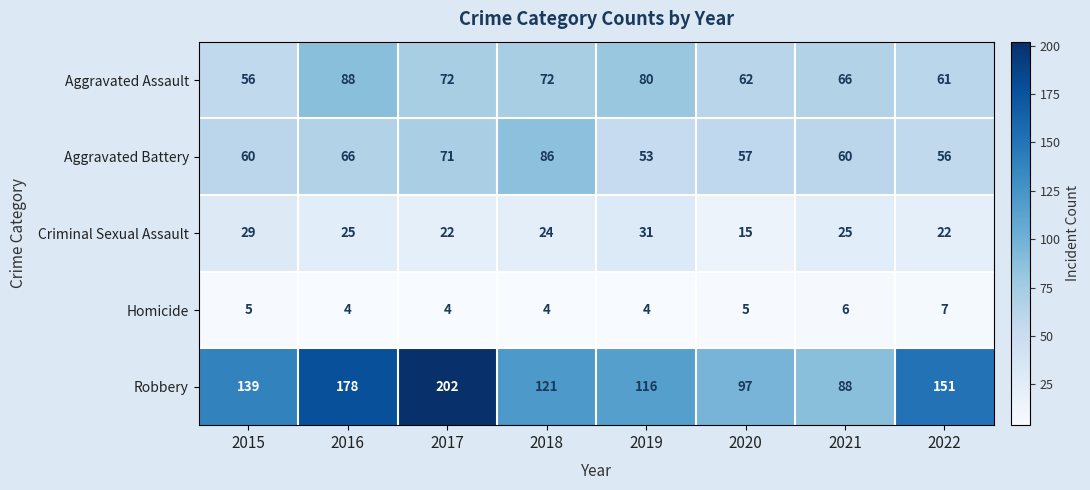

Which category has the highest value in the Homicide series?

2022